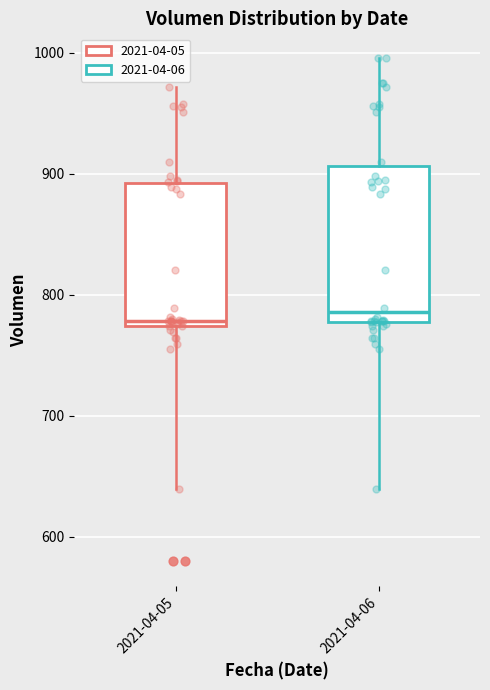

Reading left to right, transcribe this box plot: for each box, give where its median line is, the range the box spans, and where its two whiskers end, as read against the y-axis. The values are not printed on the chart, so give them approximately, as read against the axis.

2021-04-05: median 780, box 770 to 890, whiskers 640 to 970
2021-04-06: median 790, box 780 to 910, whiskers 640 to 1000